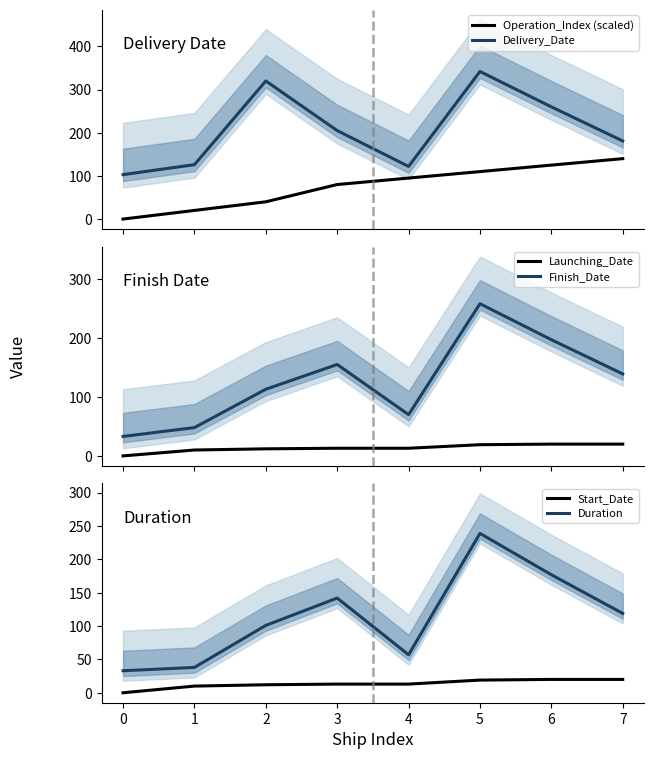

True or false: Delivery_Date and Operation_Index (scaled) intersect in this chart.

False